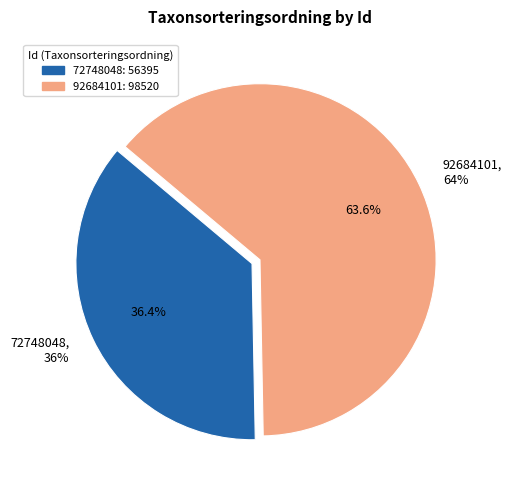

Which category accounts for the majority?

92684101